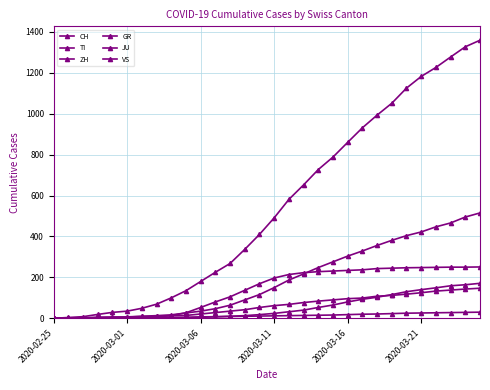

Reading left to right, transcribe all the data shown in this chart.

CH: 0	4	8	19	29	35	49	69	100	135	180	225	268	337	410	491	581	652	727	788	860	931	993	1051	1125	1182	1226	1277	1327	1359
TI: 0	1	1	1	2	2	4	8	13	27	53	80	105	137	169	197	214	223	228	231	234	237	243	245	247	248	249	250	250	251
ZH: 0	0	2	2	6	7	10	13	17	26	35	47	64	90	116	150	187	217	248	276	304	329	356	381	404	422	447	466	495	515
GR: 2	2	2	6	6	6	9	10	12	14	21	28	35	42	53	62	68	77	84	90	96	99	108	112	118	125	133	138	143	147
JU: 0	0	1	1	1	1	1	2	2	3	5	7	9	10	11	12	13	14	15	16	18	20	21	23	25	26	27	28	29	30
VS: 0	0	0	1	1	2	3	3	4	5	7	8	10	13	18	24	32	40	53	65	80	93	103	116	130	140	149	159	164	171